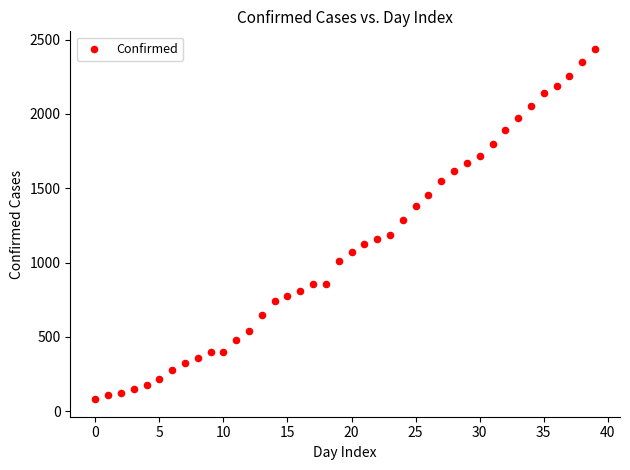

What Y value in the scatter plot is closest to 1259?

1285